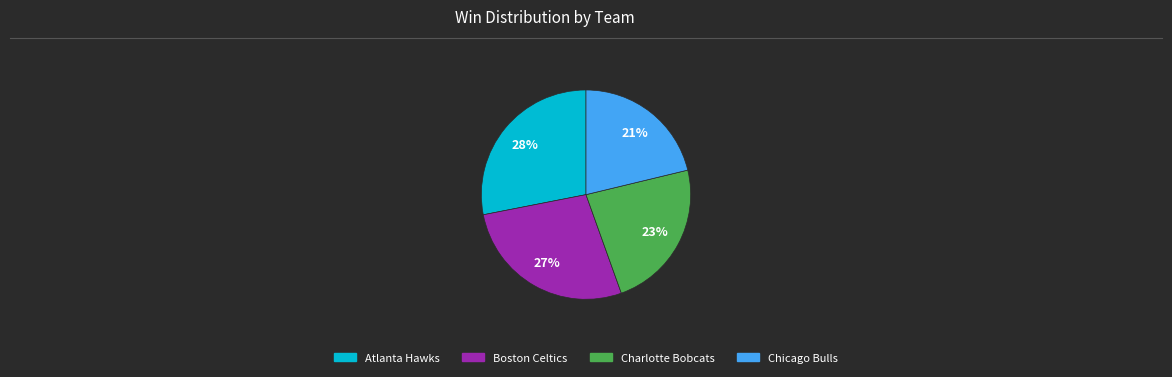

Does any single category account for the majority?

No